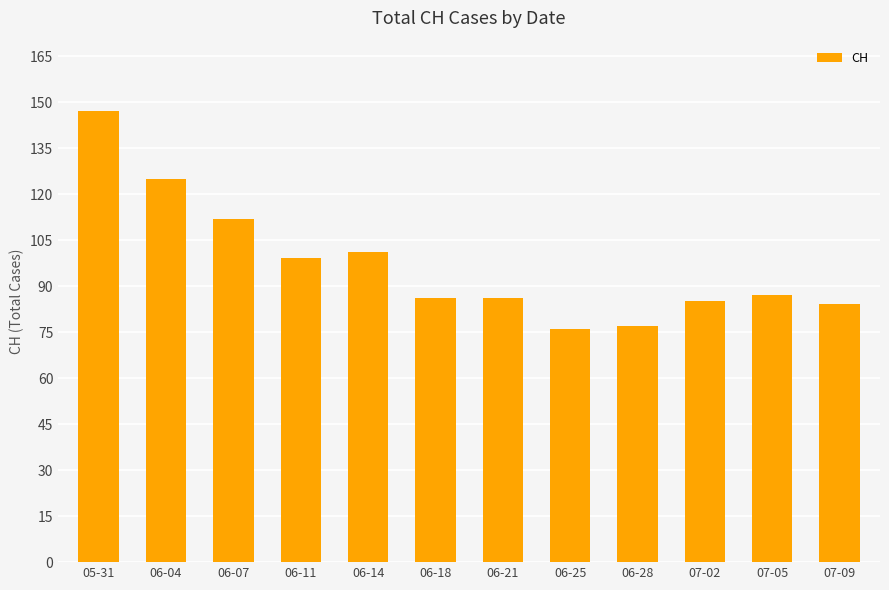

Which category has the highest value across all series?

05-31